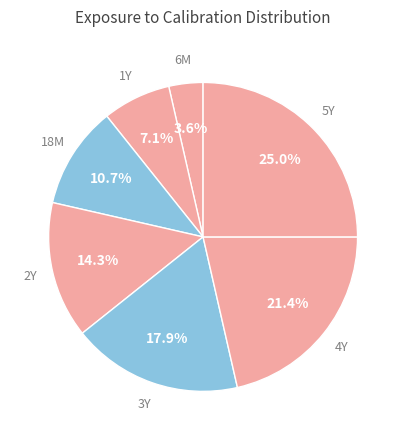

To the nearest percent, what is the difference between the 3Y and 6M slice percentages?

14%